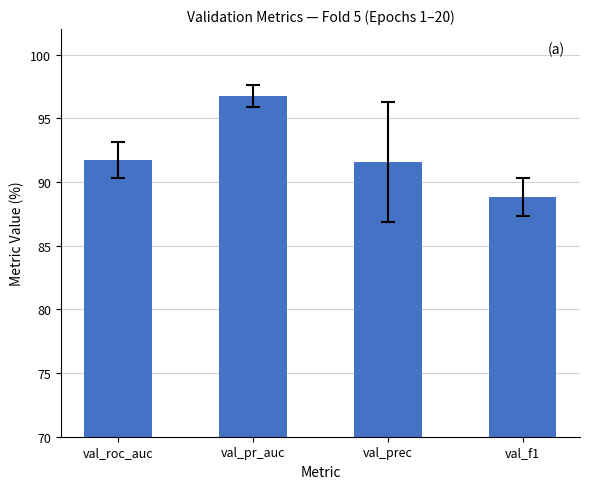

Does the chart contain any negative values?

No